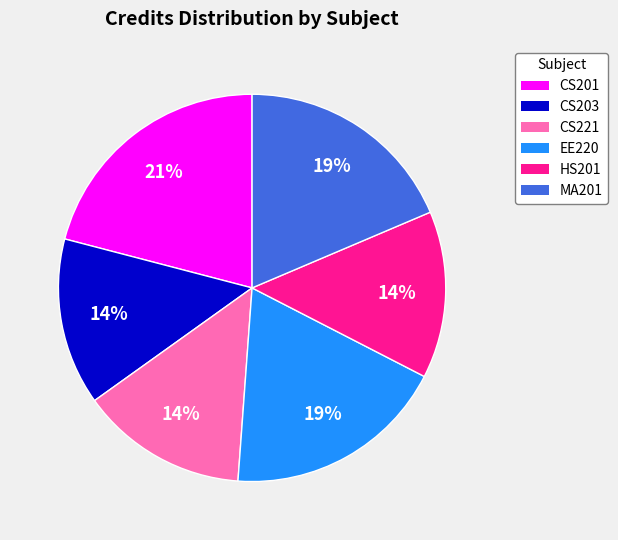

Which slice is the largest?

CS201